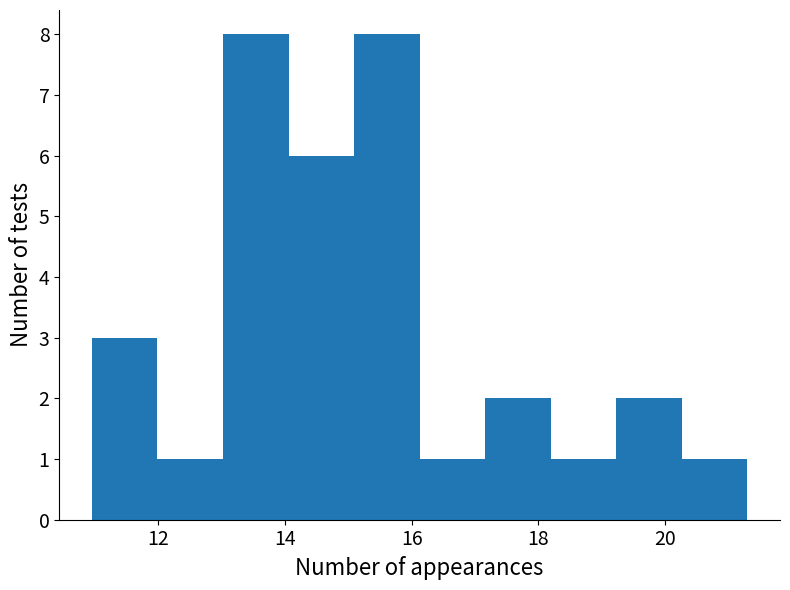

Reading left to right, transcribe this chart: for each bar, give the range it covers on the x-axis and its height. Neither the bar edges nor the heights are printed on the chart, so give them approximately, as read against the axes.

11.0 to 12.0: 3
12.0 to 13.0: 1
13.0 to 14.0: 8
14.0 to 15.0: 6
15.0 to 16.2: 8
16.2 to 17.2: 1
17.2 to 18.2: 2
18.2 to 19.2: 1
19.2 to 20.2: 2
20.2 to 21.4: 1